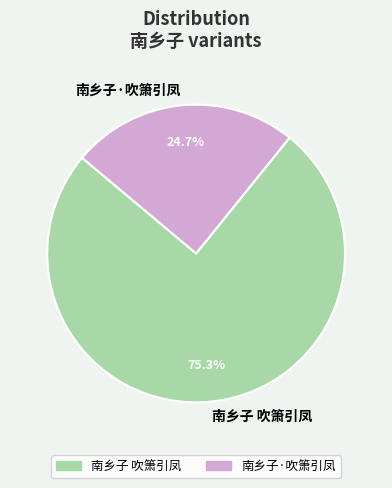

What portion of the pie excludes 南乡子·吹箫引凤?

75.3%